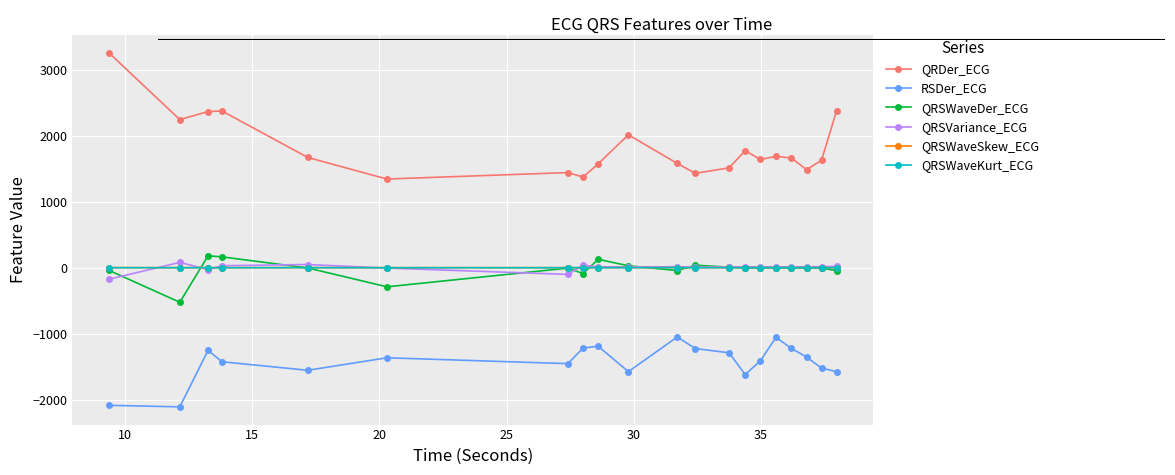

True or false: QRSWaveKurt_ECG has more than 1 points higher than both neighbors.

True